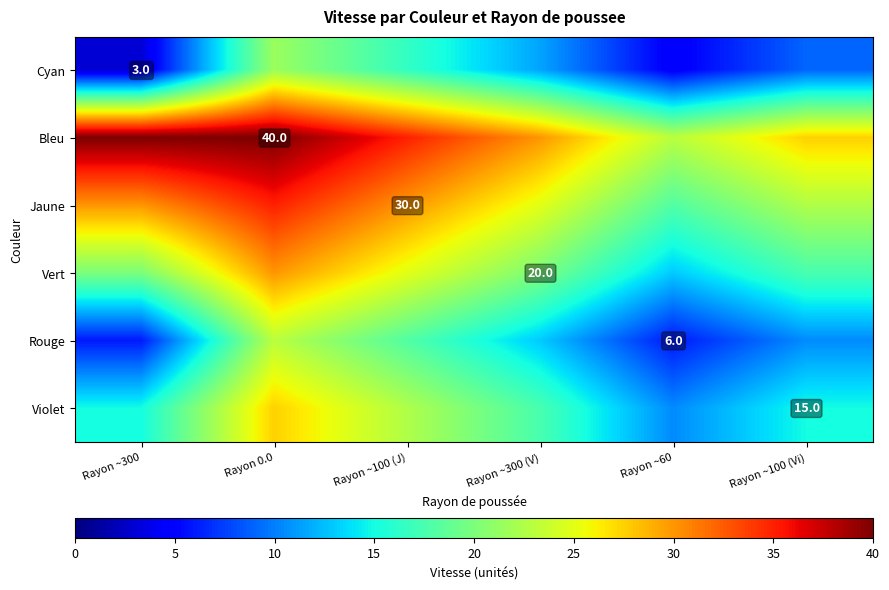

At which category is the sum across all series the highest?

Rayon 0.0